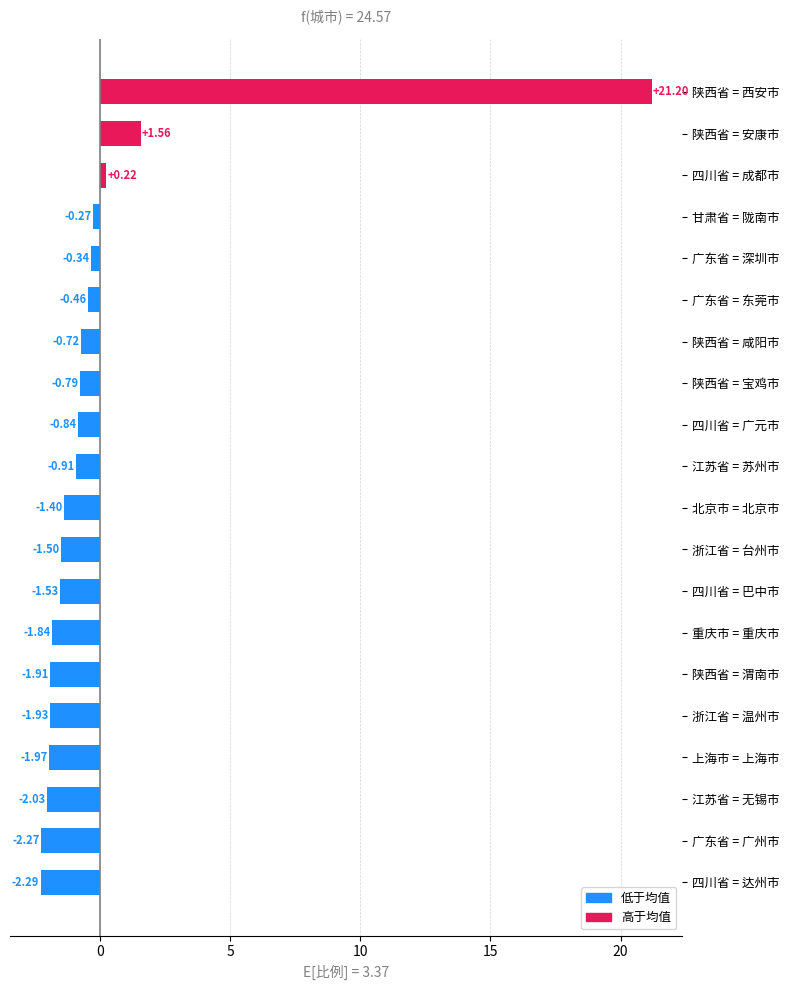

At which label is the value closest to 9?

陕西省 = 安康市